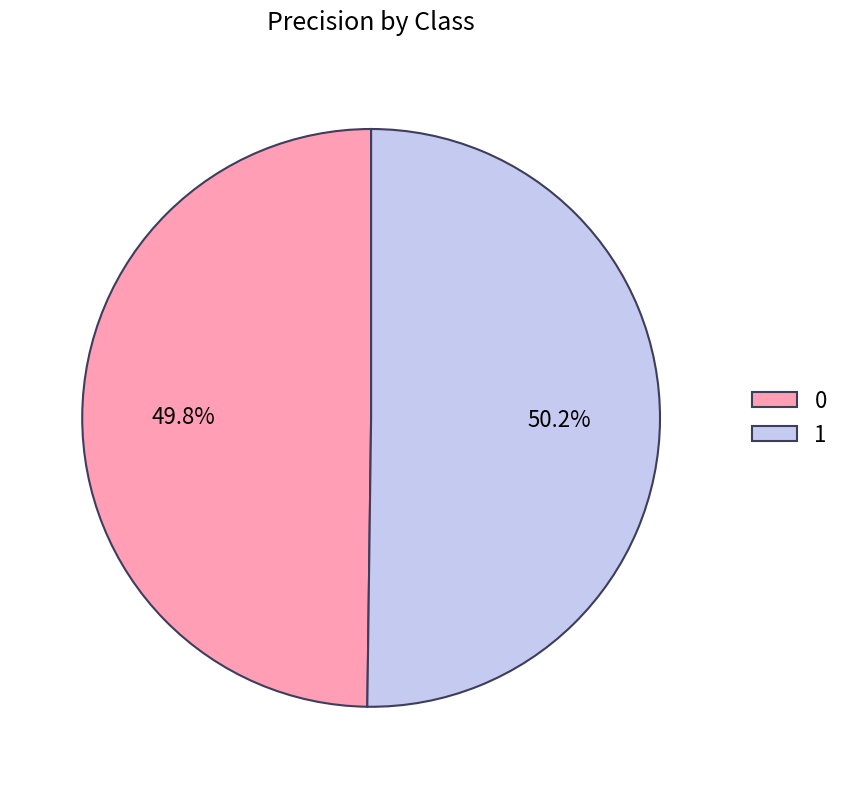

Is there any slice that represents more than half of the pie?

Yes